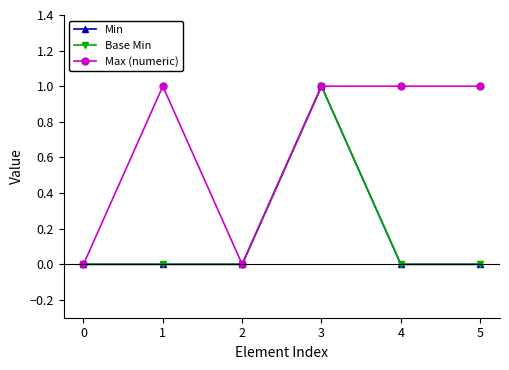

Does the chart have visible grid lines?

No